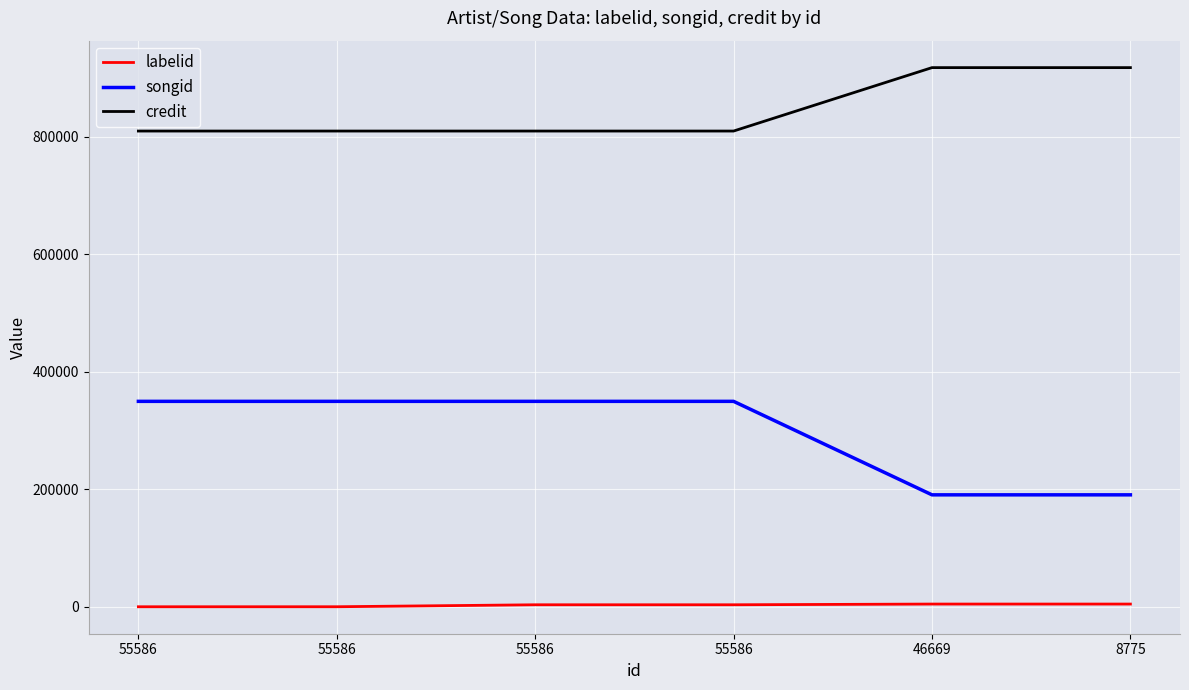

How many lines are shown in the chart?

3